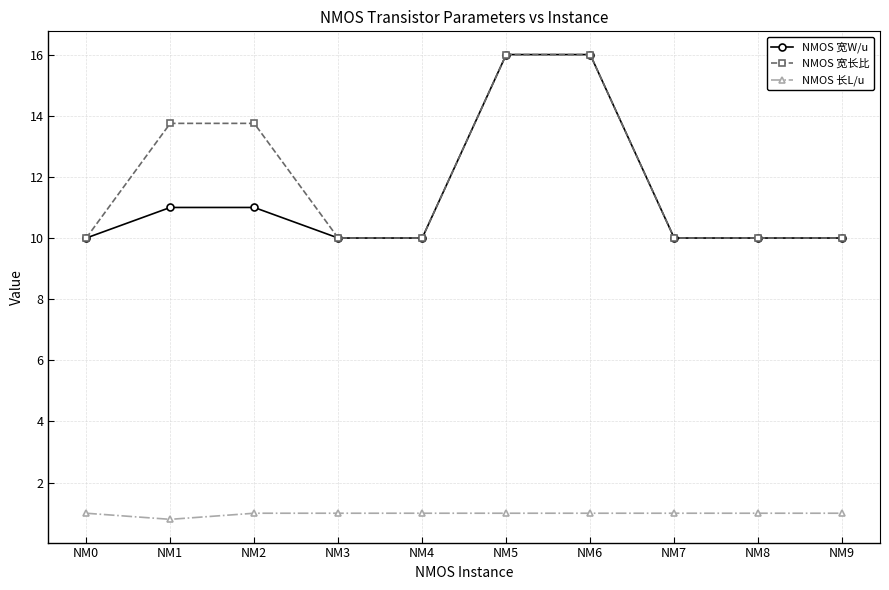

What is the value of the NMOS 长L/u point at the 5th from the left?

1.0